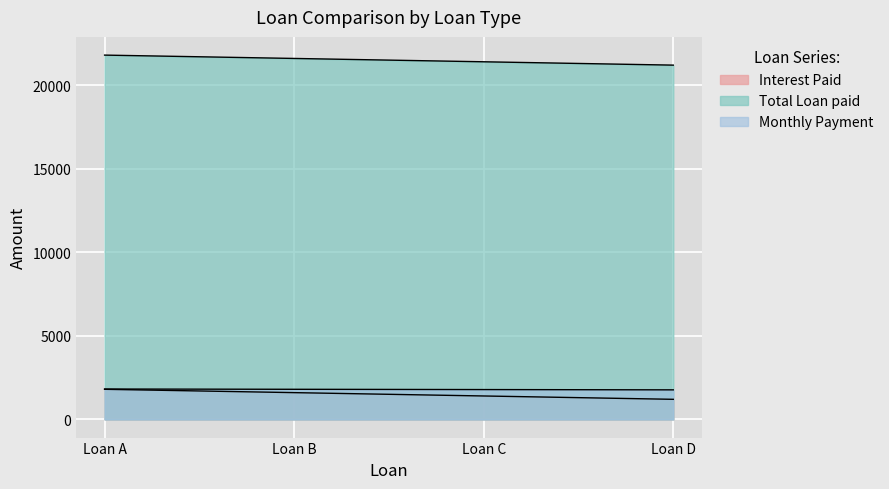

Count the Interest Paid values in the range 1400 to 1800.

3